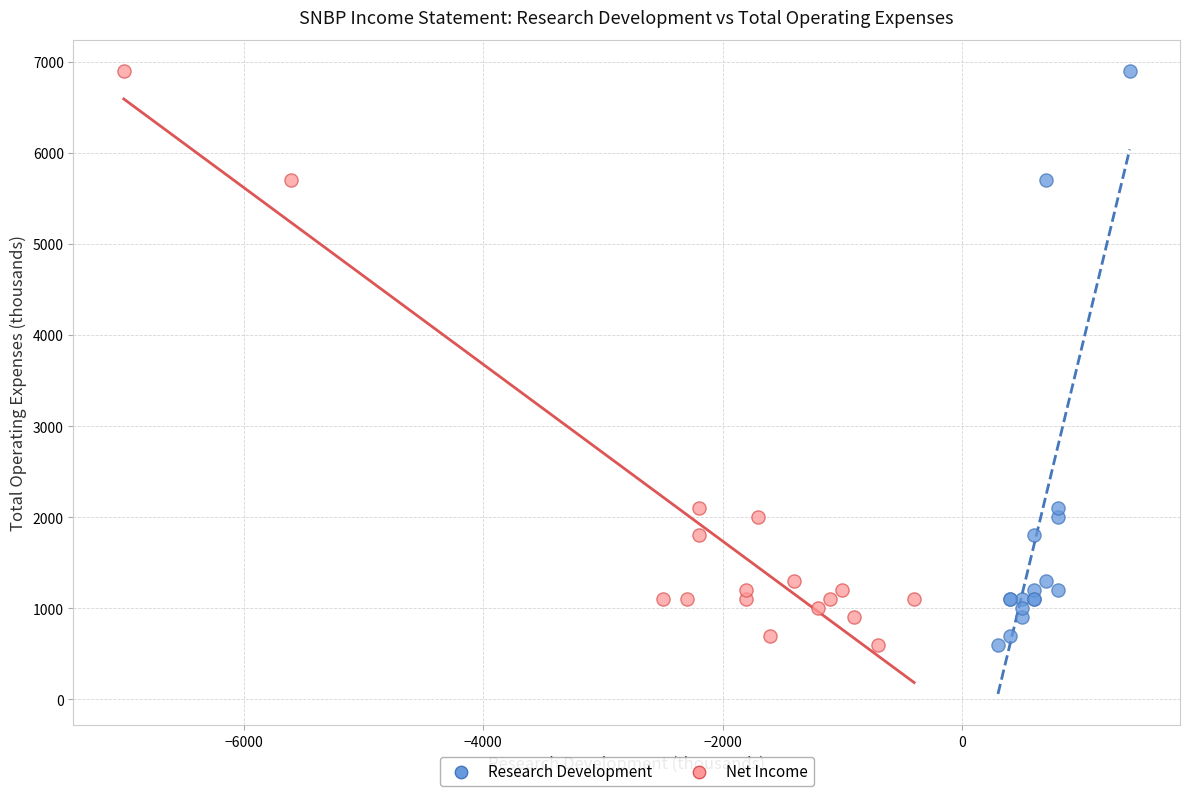

What are all the series names shown in the legend?

Research Development, Net Income